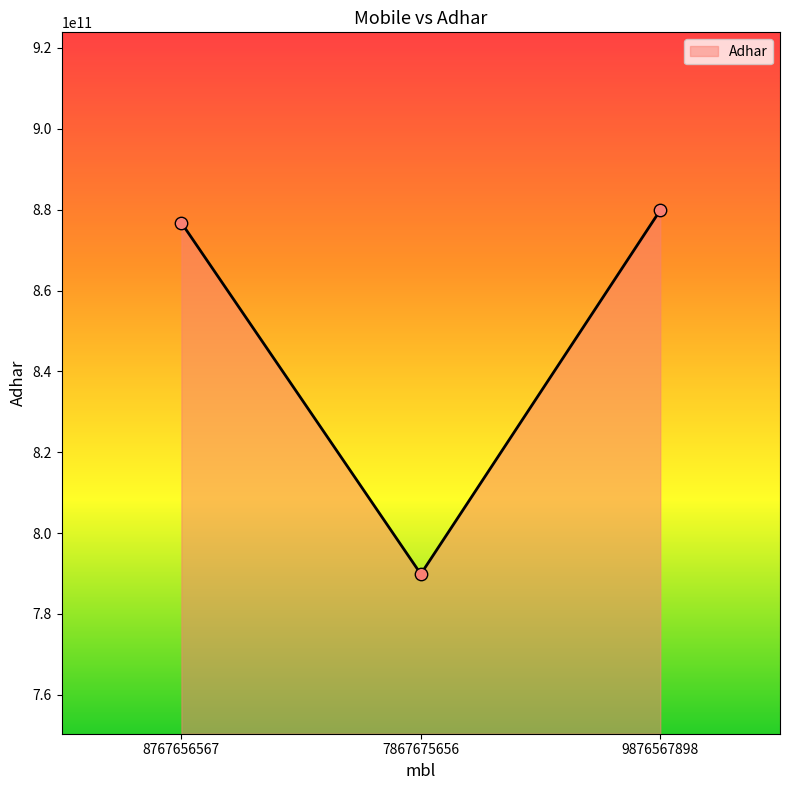

Approximately how many times larger is the value at 8767656567 compared to 7867675656?

1.1